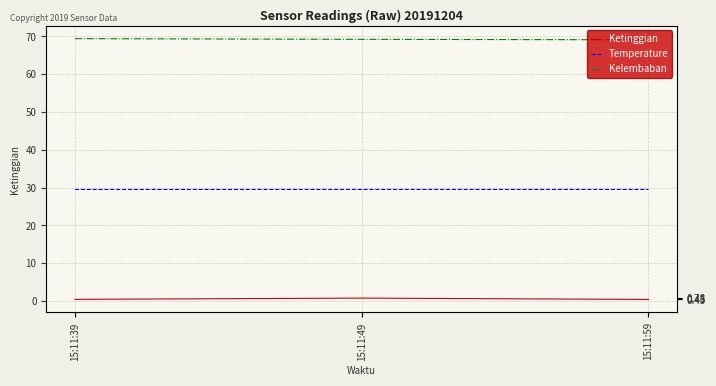

Does the chart have visible grid lines?

Yes